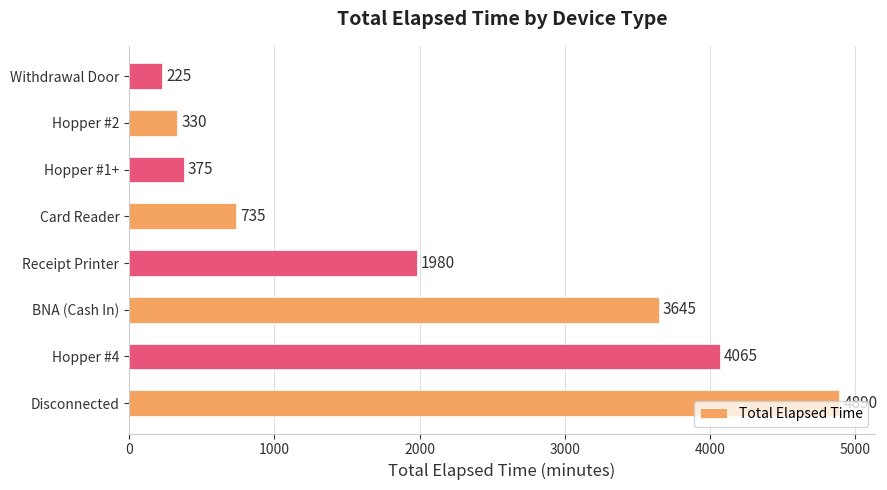

What is the difference between the second highest and second lowest values?

3735